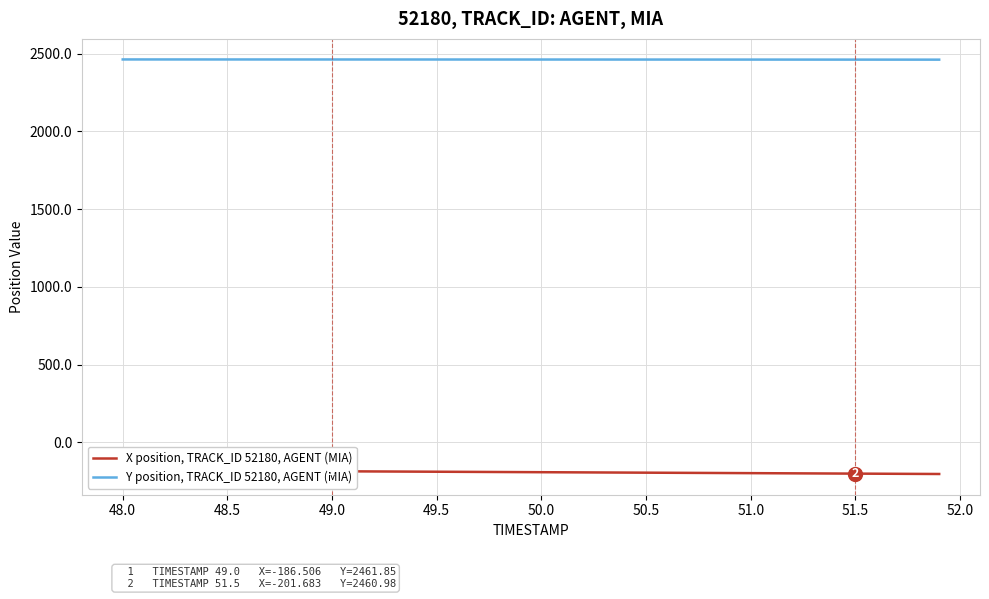

How many data points in Y position, TRACK_ID 52180, AGENT (MIA) are above 2461?

35